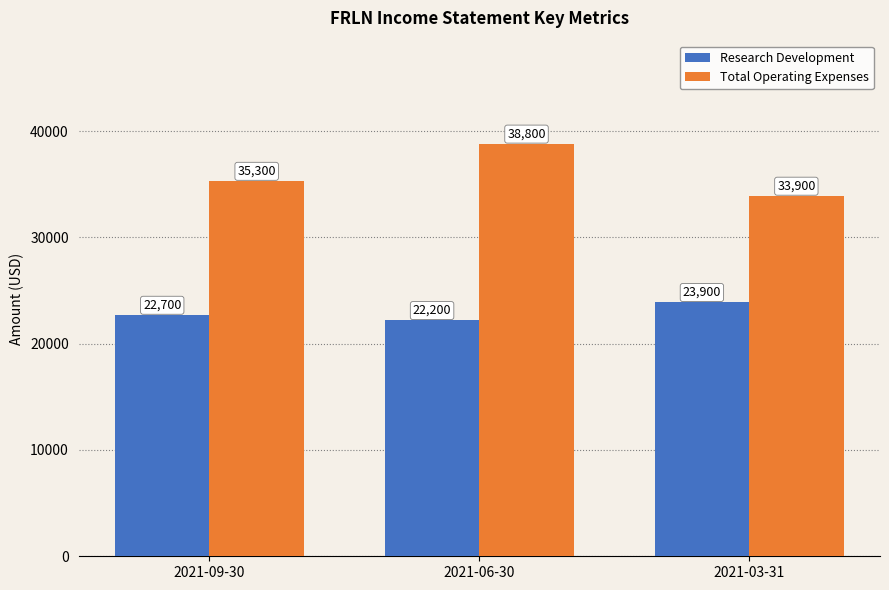

How many bars are there in each group?

2